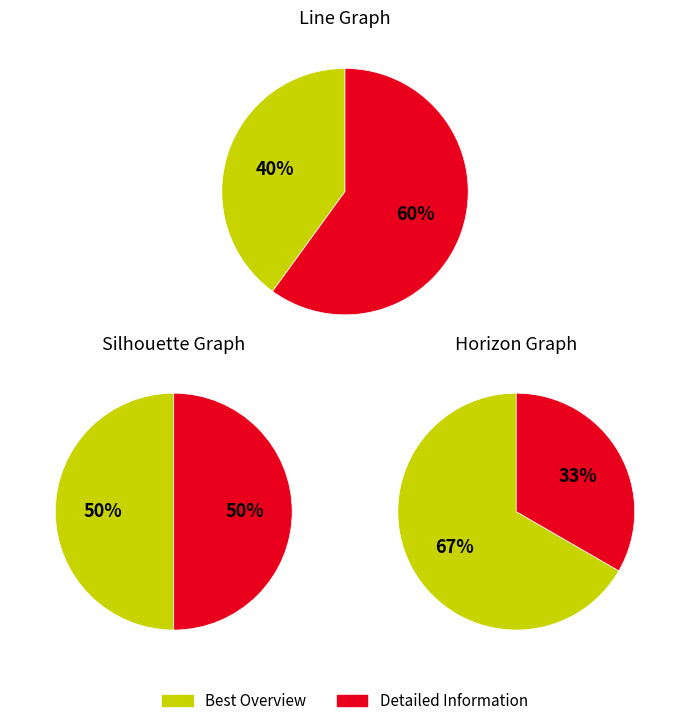

To the nearest percent, what is the average slice percentage?

50%